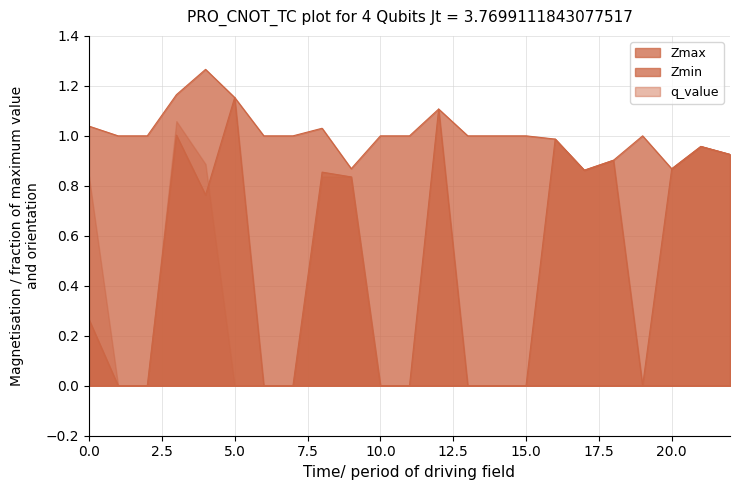

How many data points in Zmax are above 1?

6